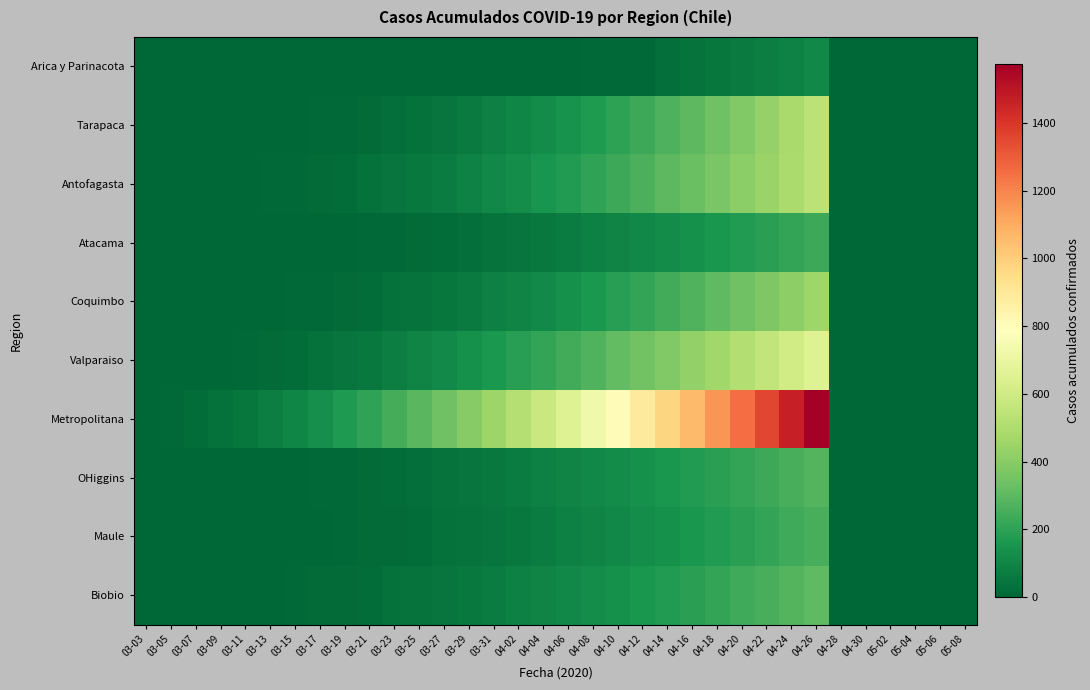

Rank the series by their maximum value, from highest to lowest.

Metropolitana, Valparaiso, Antofagasta, Tarapaca, Coquimbo, Biobio, OHiggins, Maule, Atacama, Arica y Parinacota